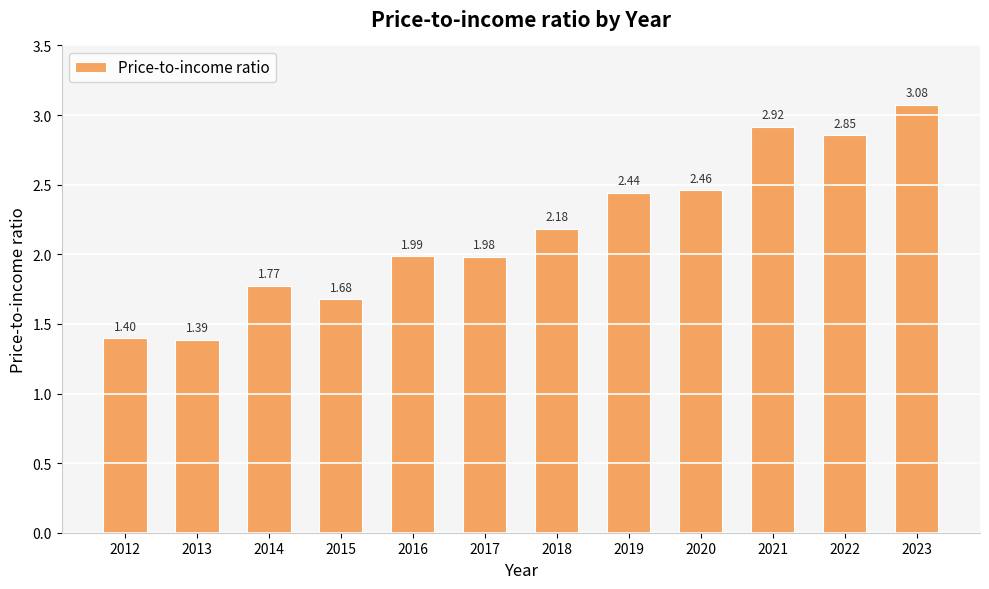

At which category does the chart reach its minimum across all series?

2013